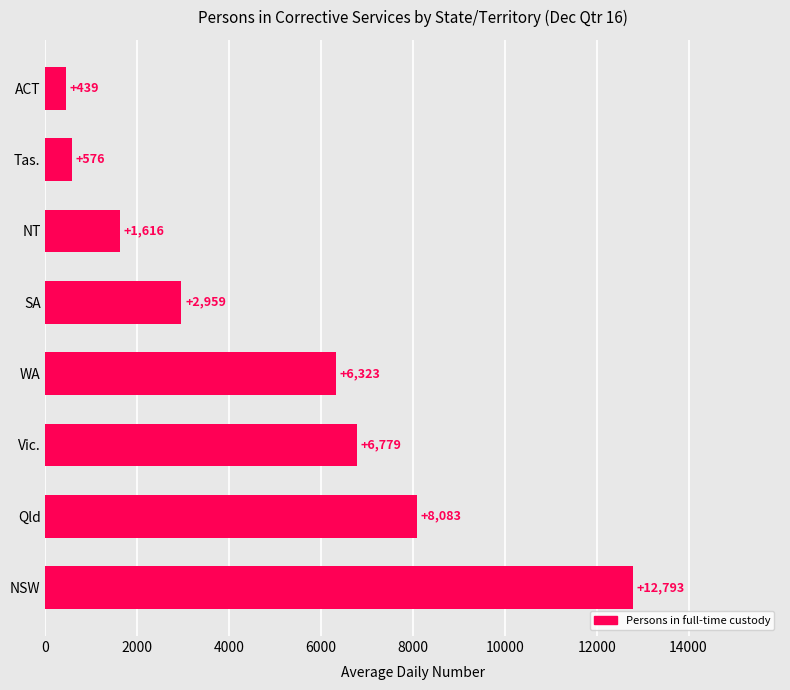

List the labels in order of value, largest first.

NSW, Qld, Vic., WA, SA, NT, Tas., ACT